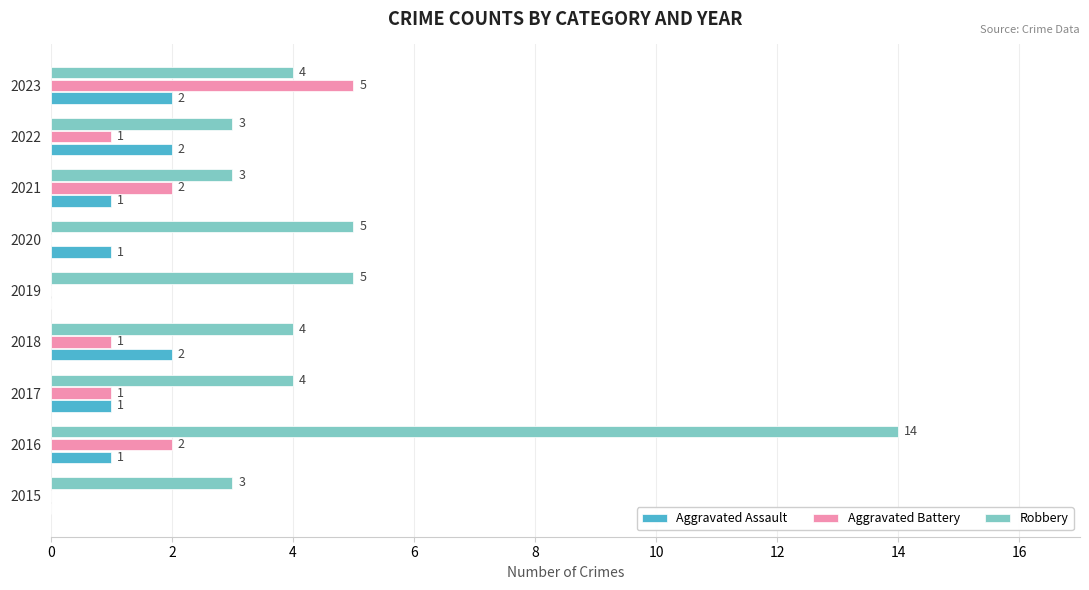

How many positive values does the Aggravated Assault series have?

7